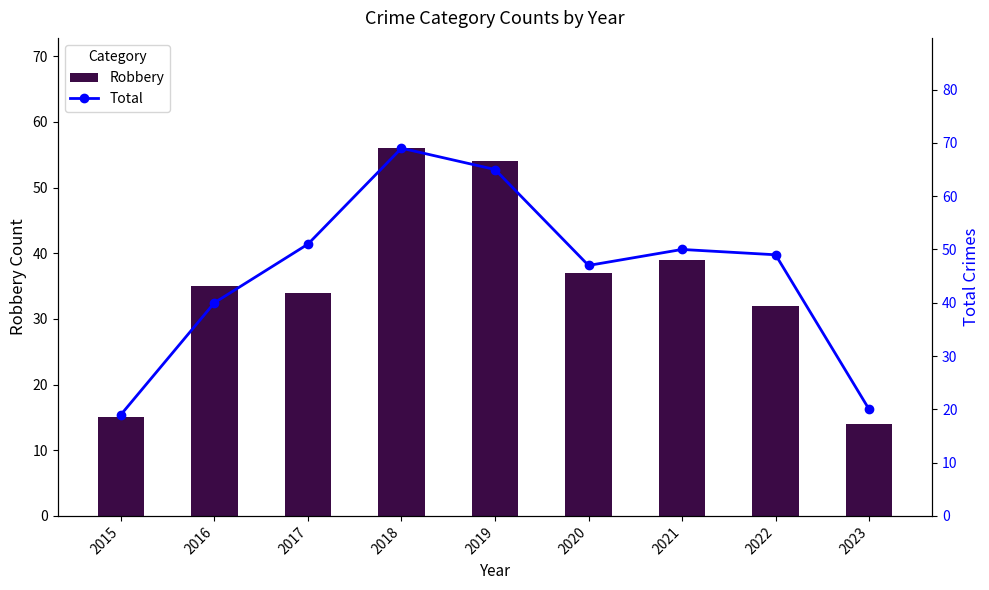

Is it true that Robbery equals 10 at 2017?

False